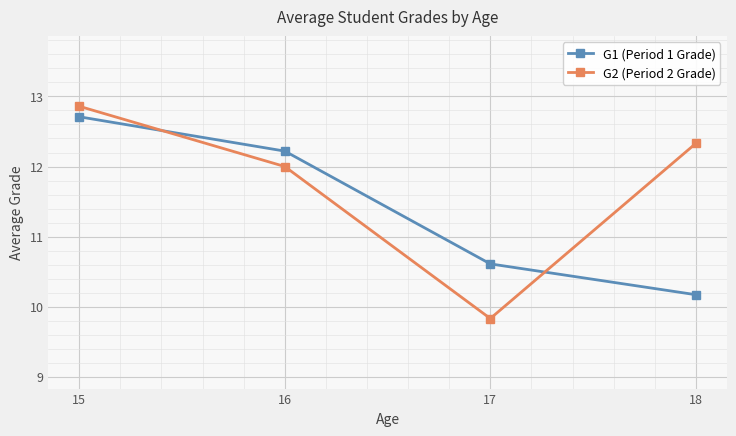

Which series changed the most between 15 and 18?

G1 (Period 1 Grade)